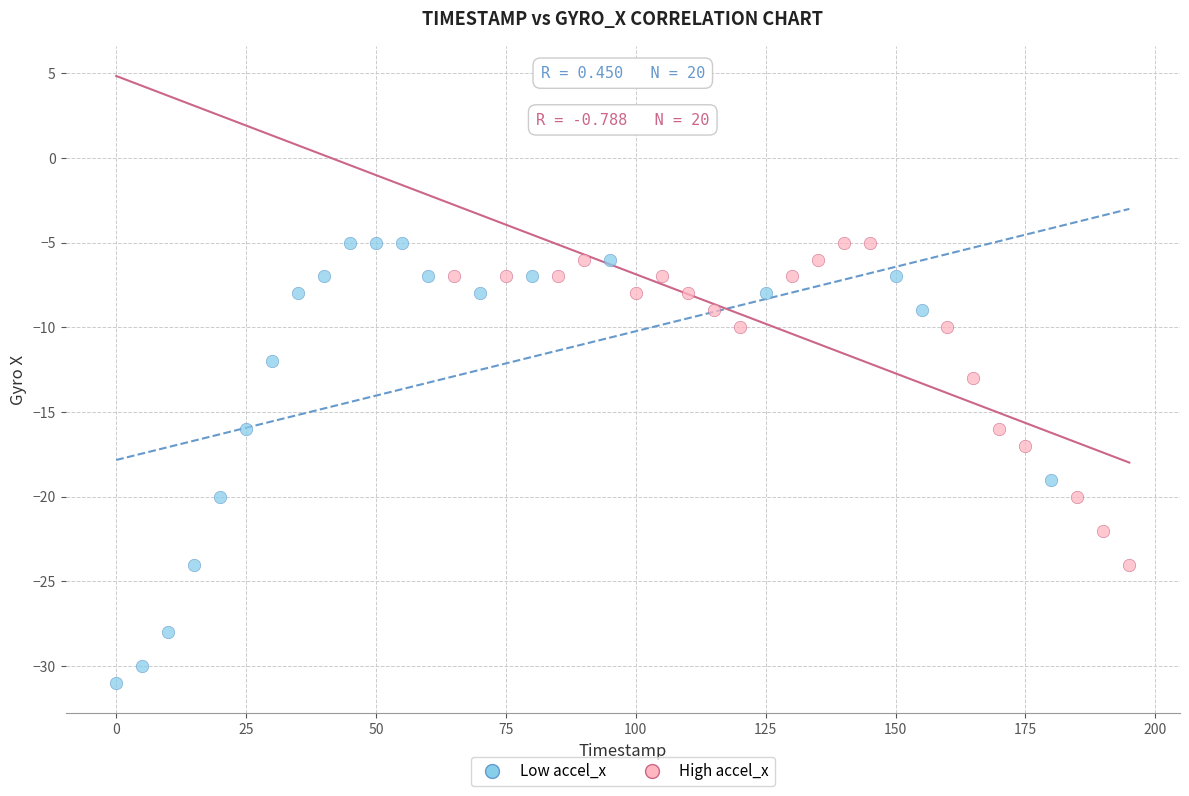

Which series reaches the minimum Y coordinate?

Low accel_x